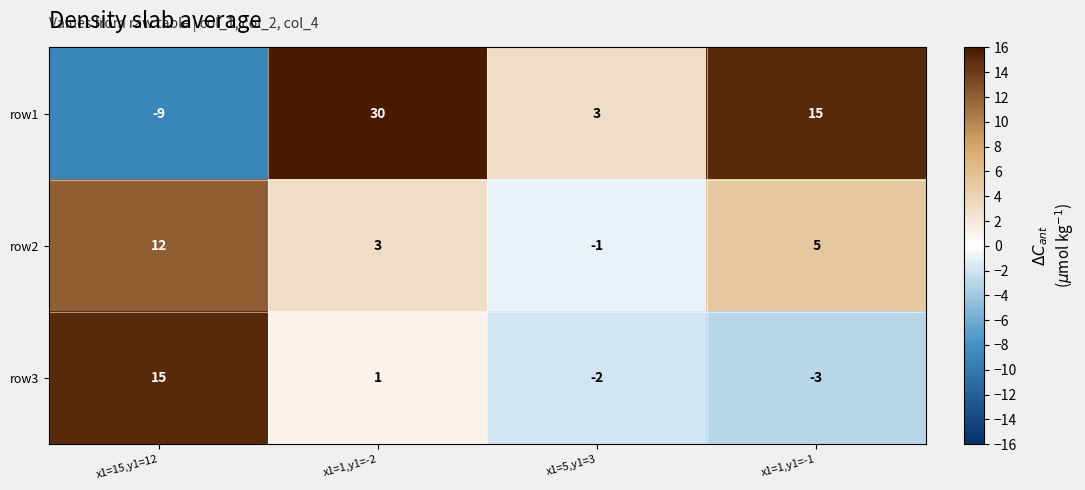

Which series has the largest range (max minus min)?

row1